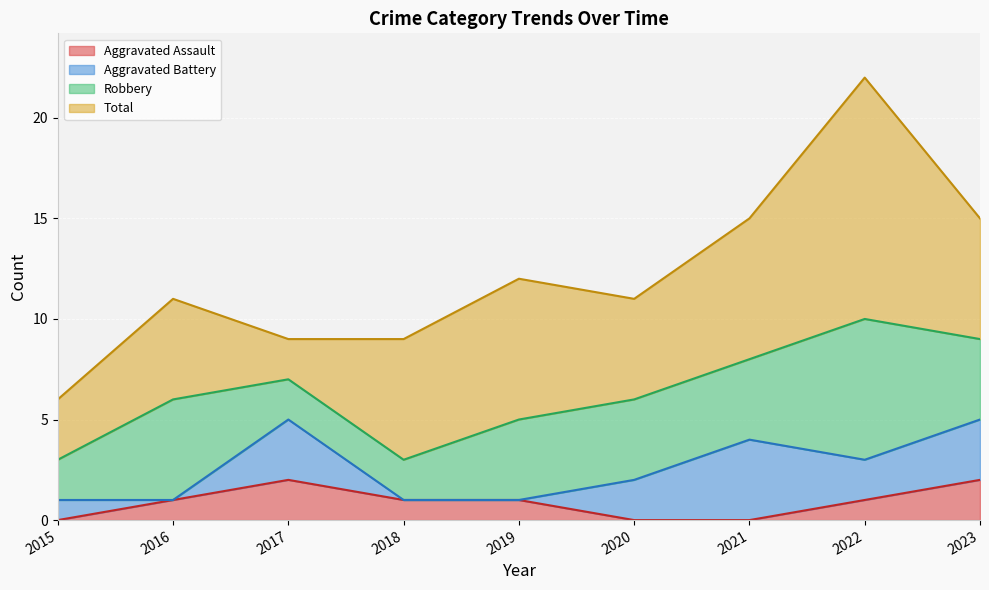

Rank the series at 2015 from highest to lowest value.

Total, Robbery, Aggravated Battery, Aggravated Assault